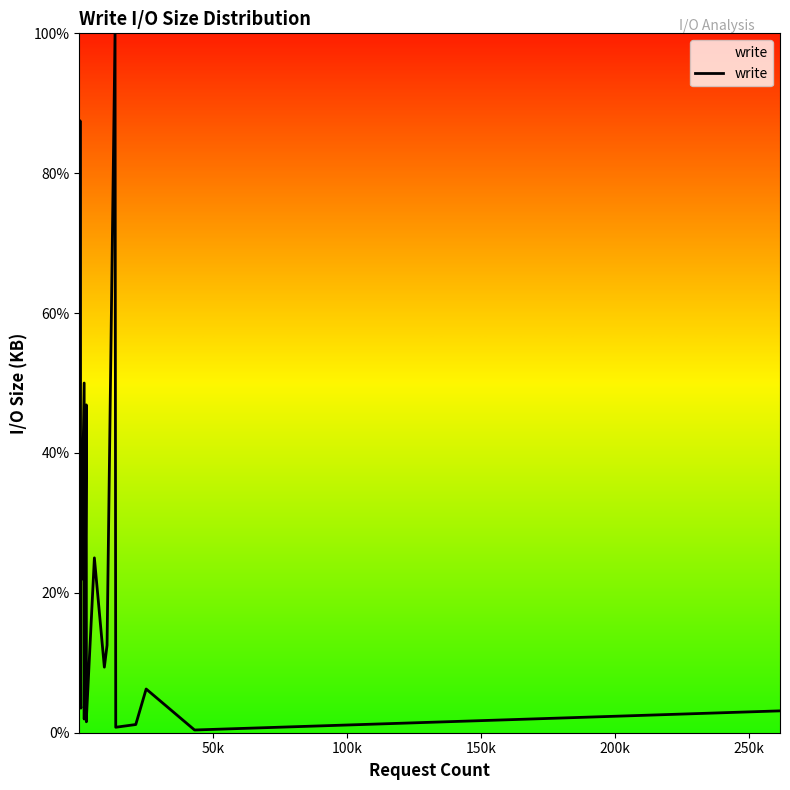

Count the number of values greater than 15.

18